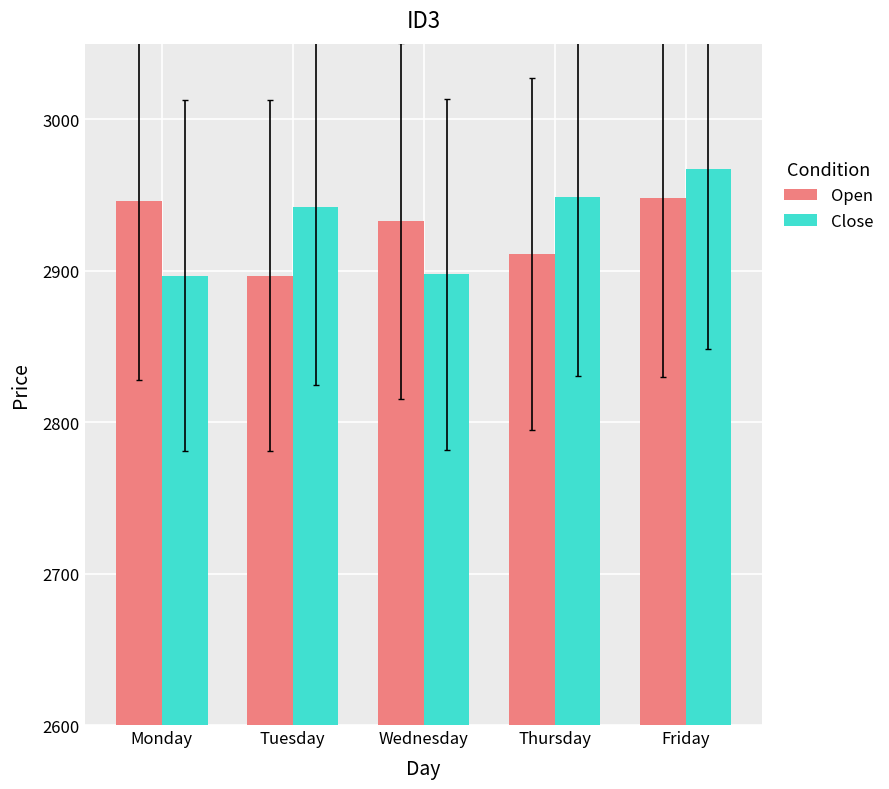

What is the highest value of the Open series?

2947.8